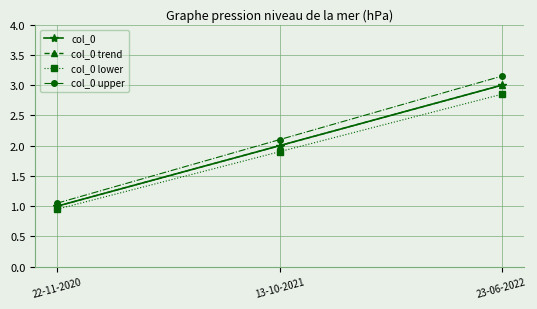

The col_0 series shows 3.0 at 23-06-2022. True or false?

True